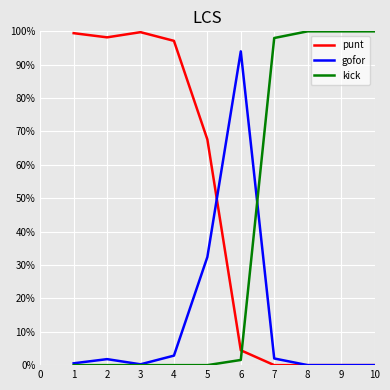

Rank the series at 6 from highest to lowest value.

gofor, punt, kick